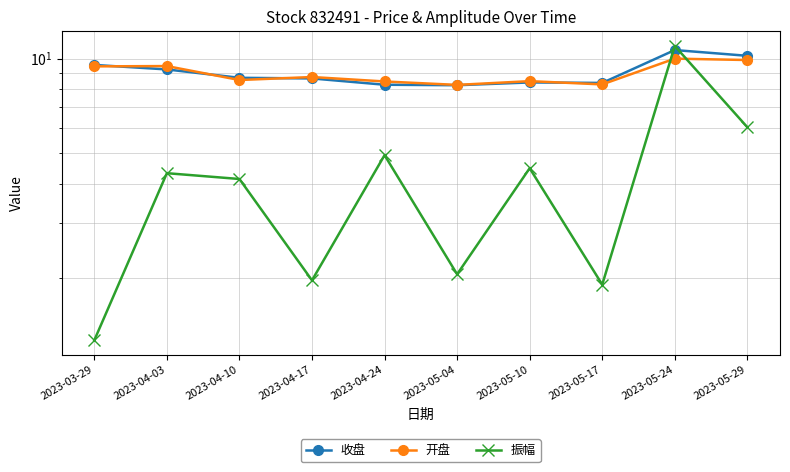

What is the label of the 7th point from the right?

2023-04-17